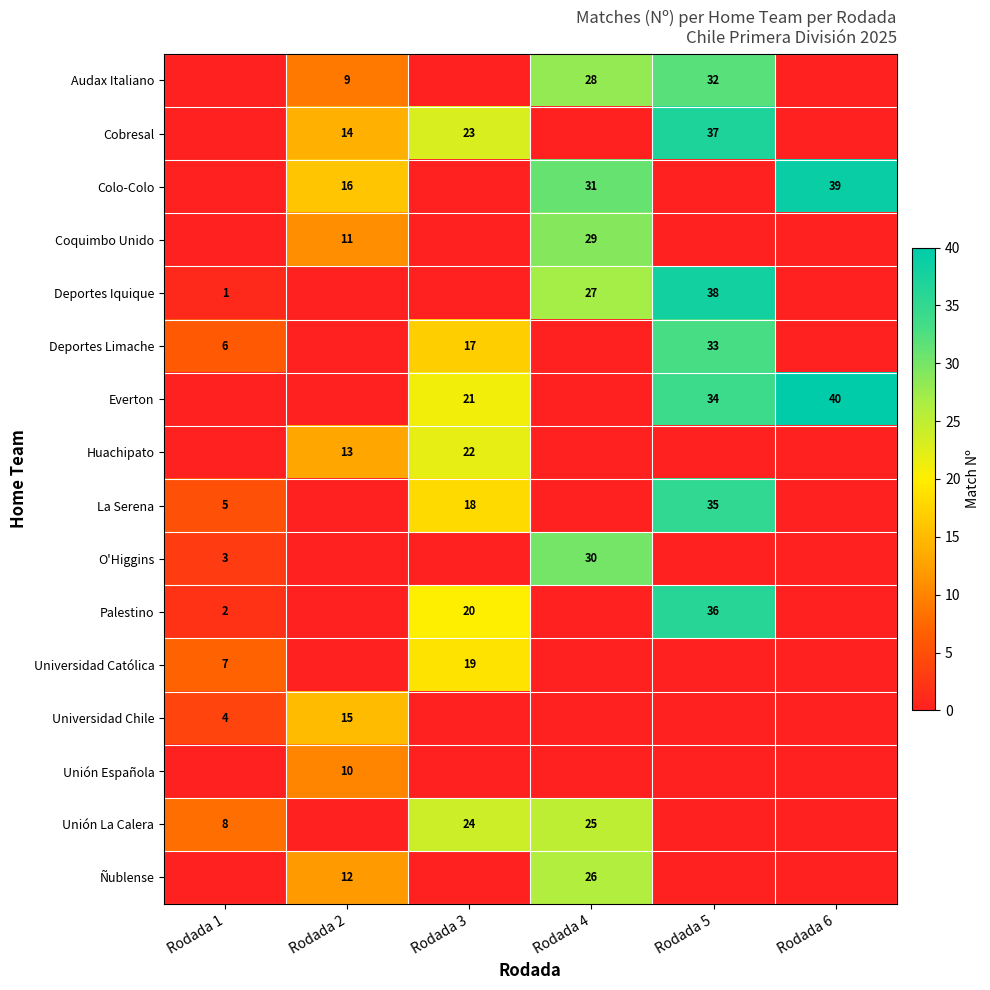

Which series changed the most between Rodada 4 and Rodada 6?

row_6